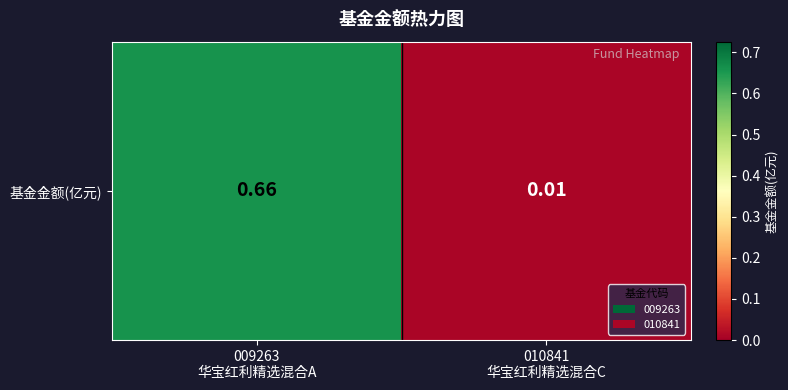

What is the difference between the values at 009263
华宝红利精选混合A and 010841
华宝红利精选混合C?

0.7